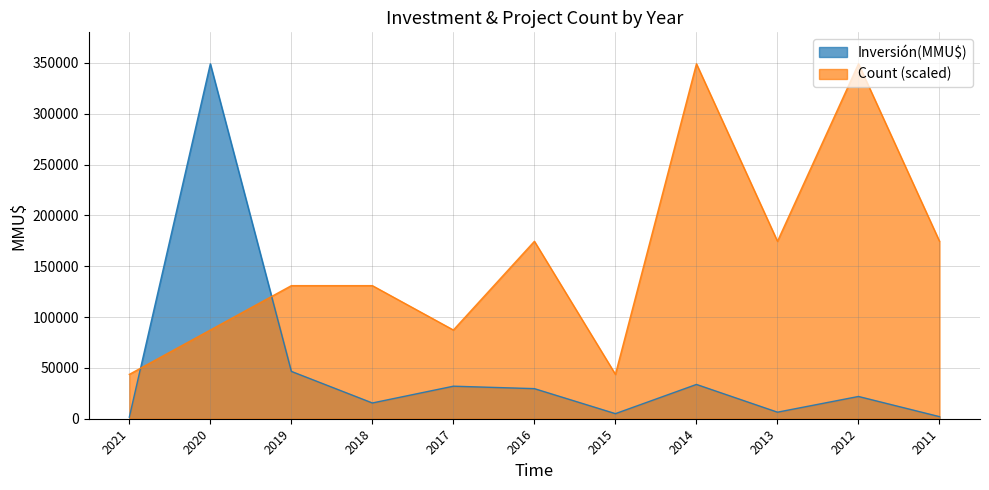

Is the value of Count (scaled) at 2016 greater than the value of Inversión(MMU$) at 2013?

Yes